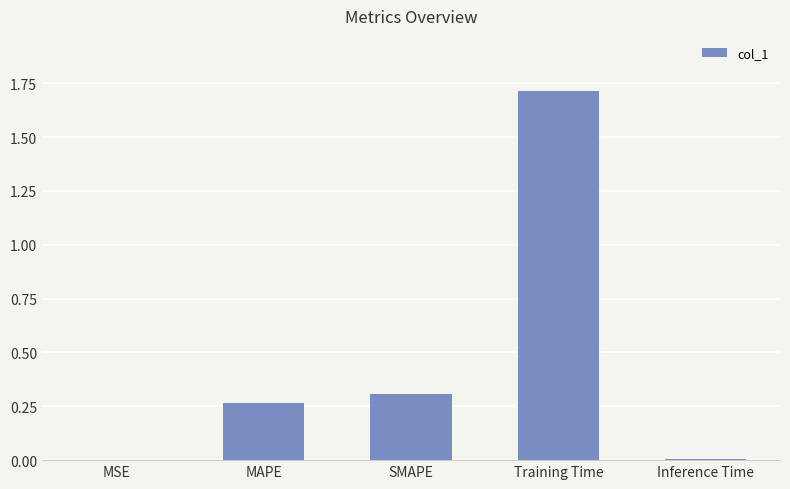

The chart shows a value of 0.4 at MAPE. True or false?

False